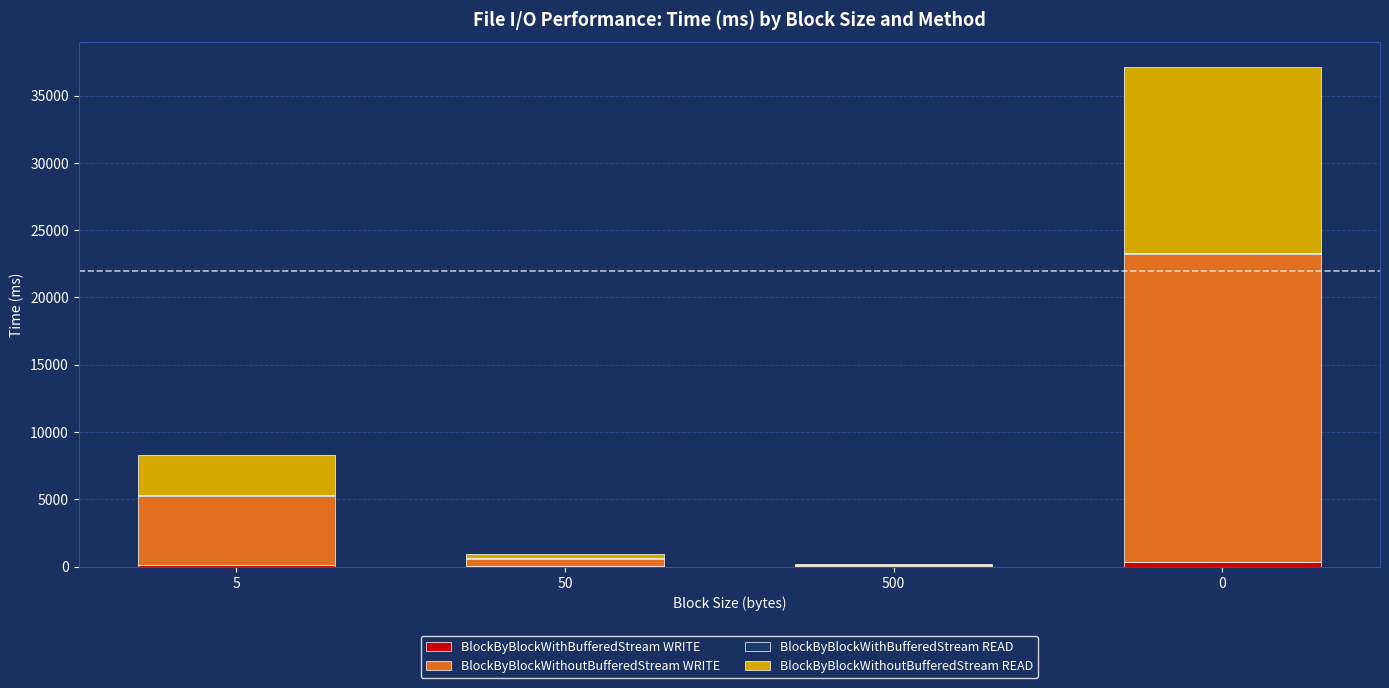

How many distinct data groups are displayed?

4